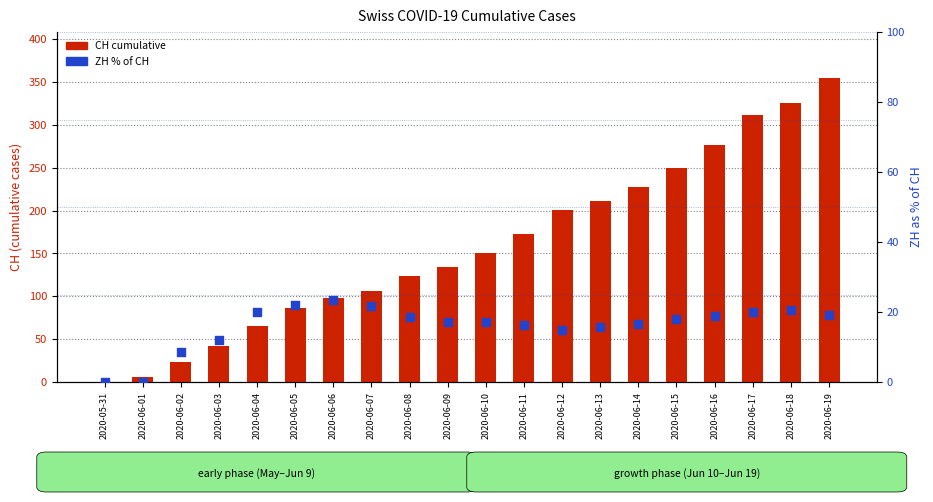

Which series has the largest total across all categories?

CH cumulative